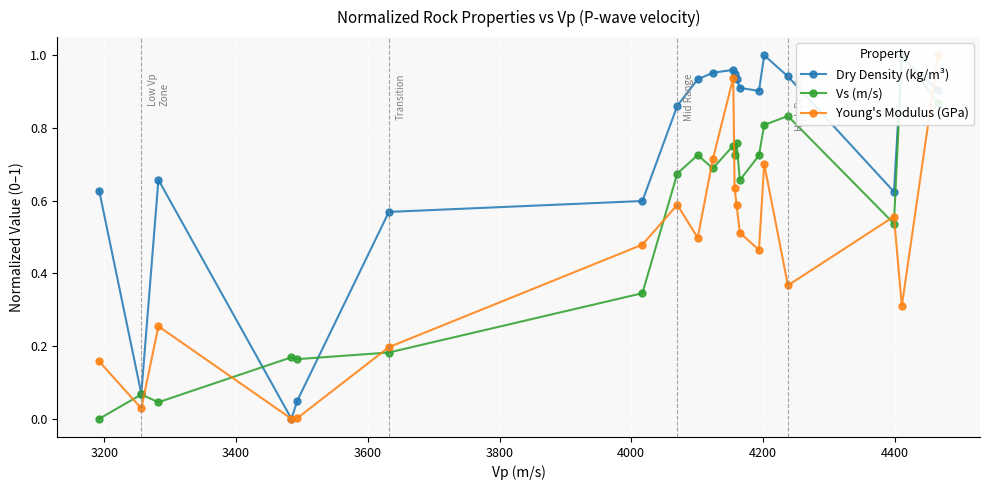

True or false: Dry Density (kg/m³) has more than 2 interior local peaks.

True